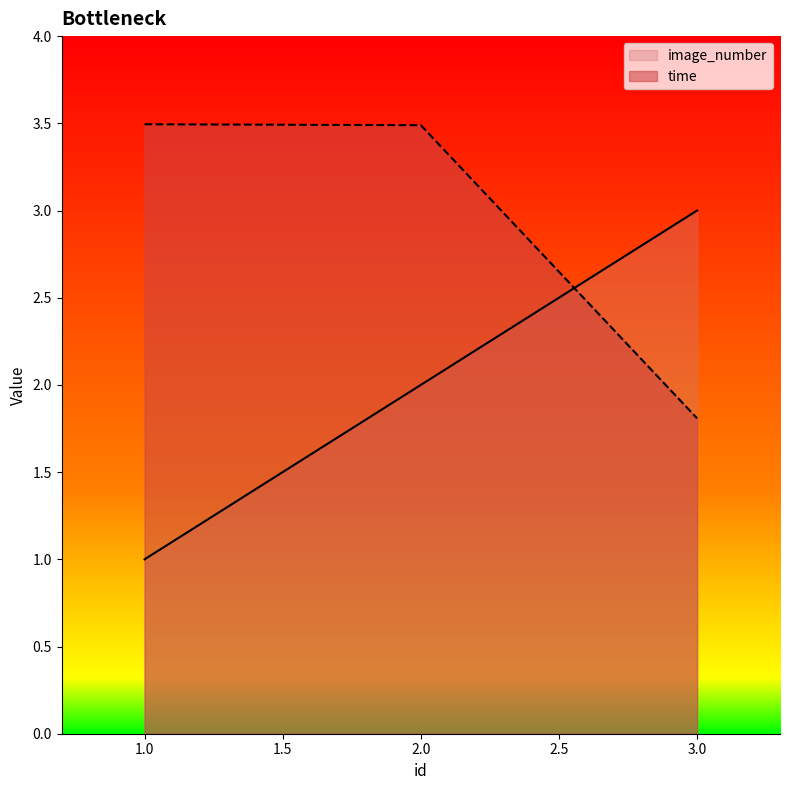

How many data points in time are less than 3?

1